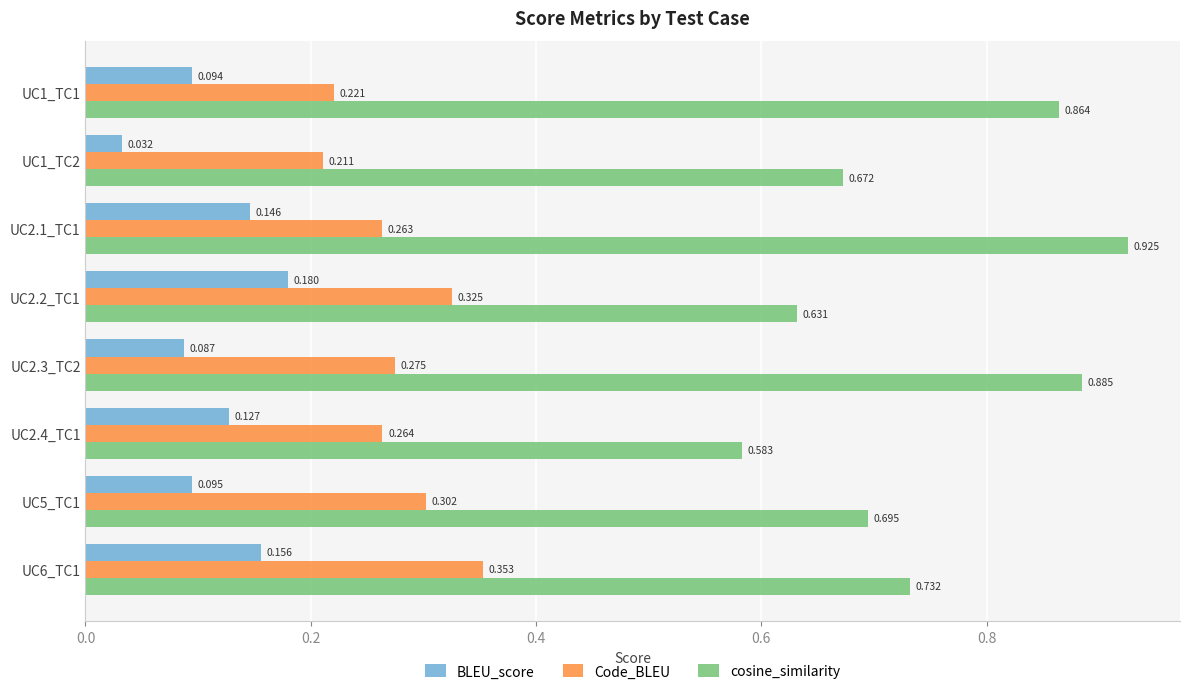

At which label does Code_BLEU reach its peak?

UC6_TC1